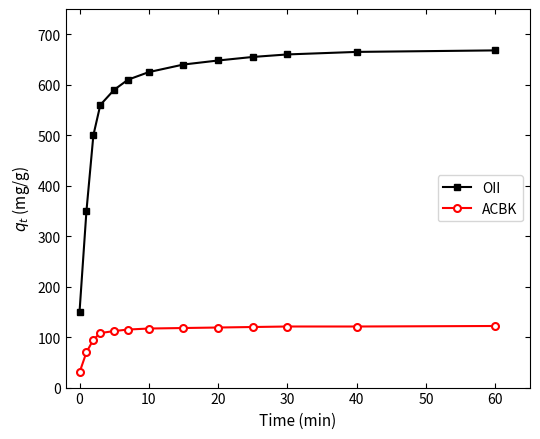

What is the difference between the maximum and minimum values in the ACBK series?

92